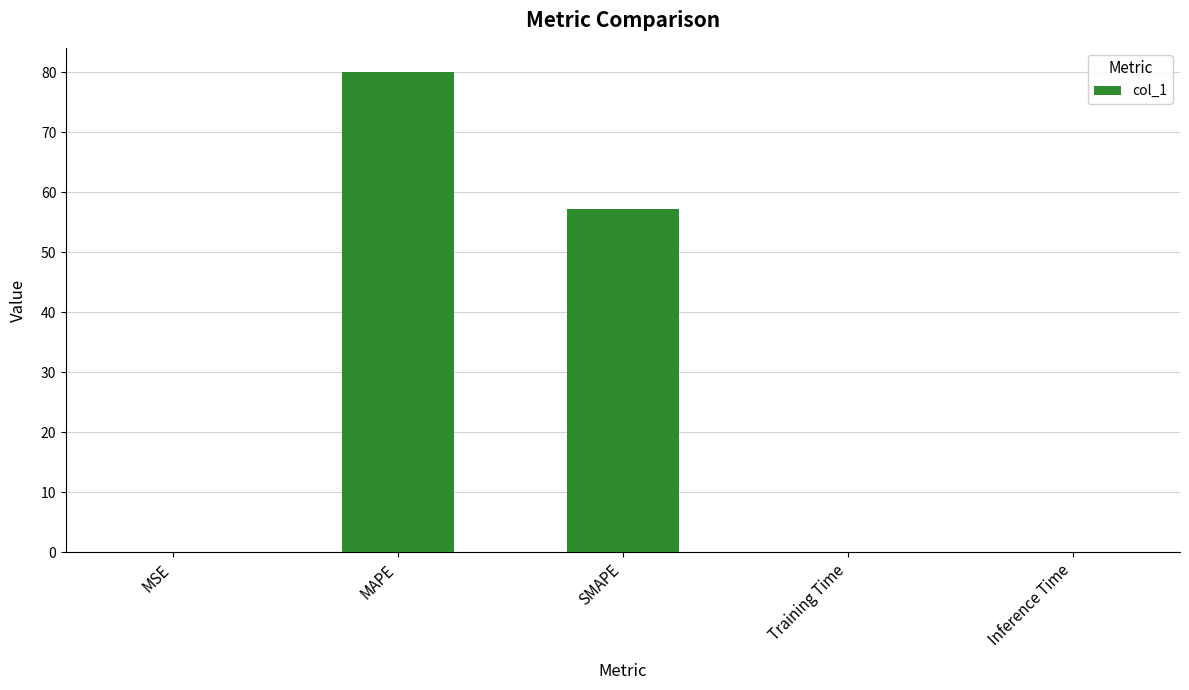

What is the greatest value displayed?

80.1